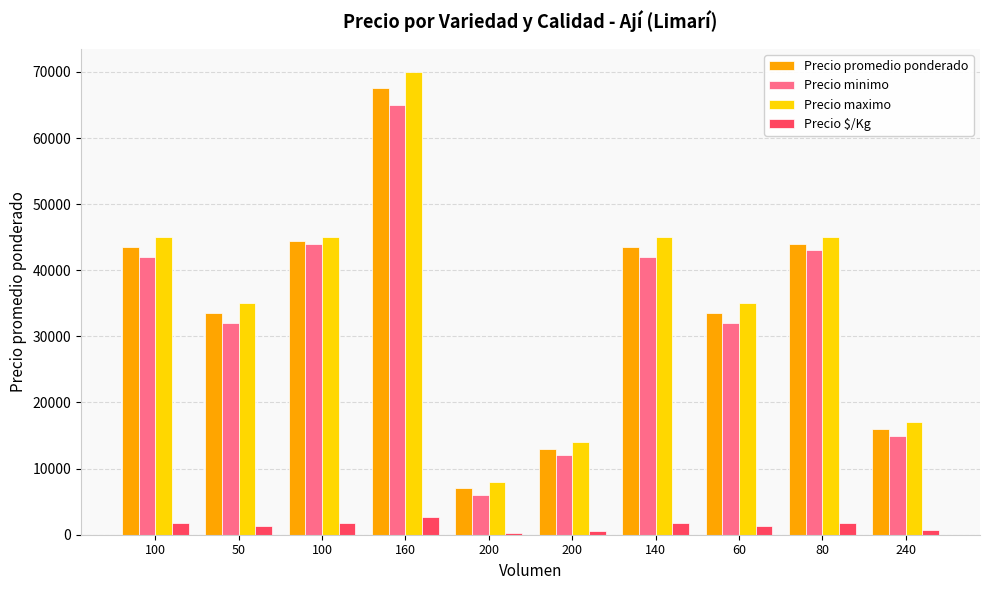

Are the bars horizontal?

No